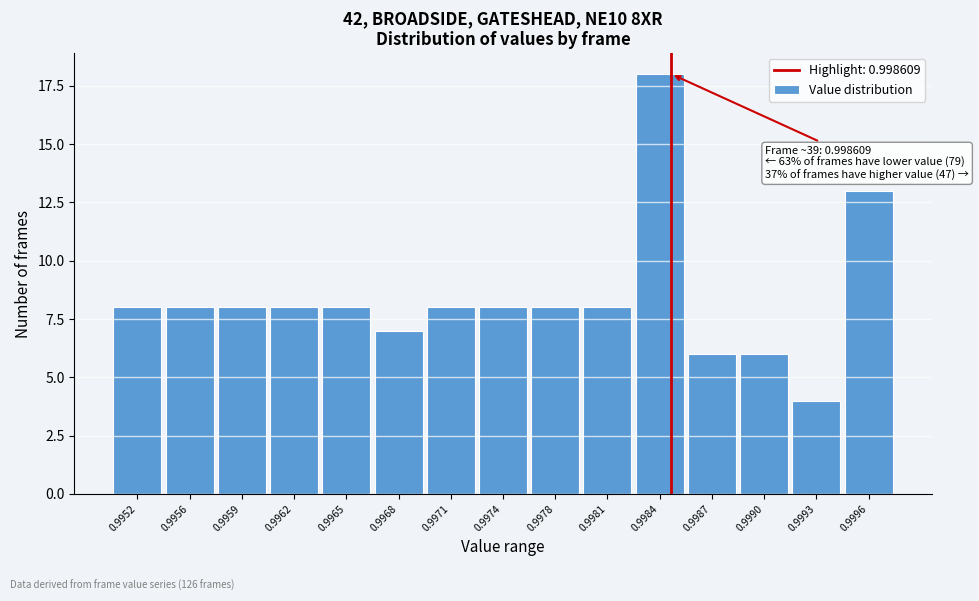

Reading left to right, what are all the values shown in this chart?

0.9952=8	0.9956=8	0.9959=8	0.9962=8	0.9965=8	0.9968=7	0.9971=8	0.9974=8	0.9978=8	0.9981=8	0.9984=18	0.9987=6	0.9990=6	0.9993=4	0.9996=13